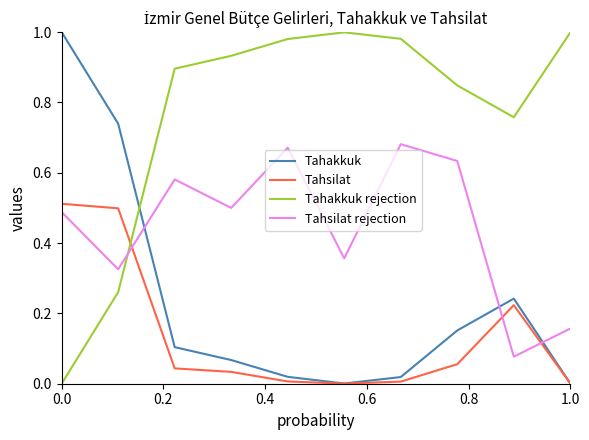

Which series ends up on top after the final intersection of Tahsilat and Tahsilat rejection?

Tahsilat rejection